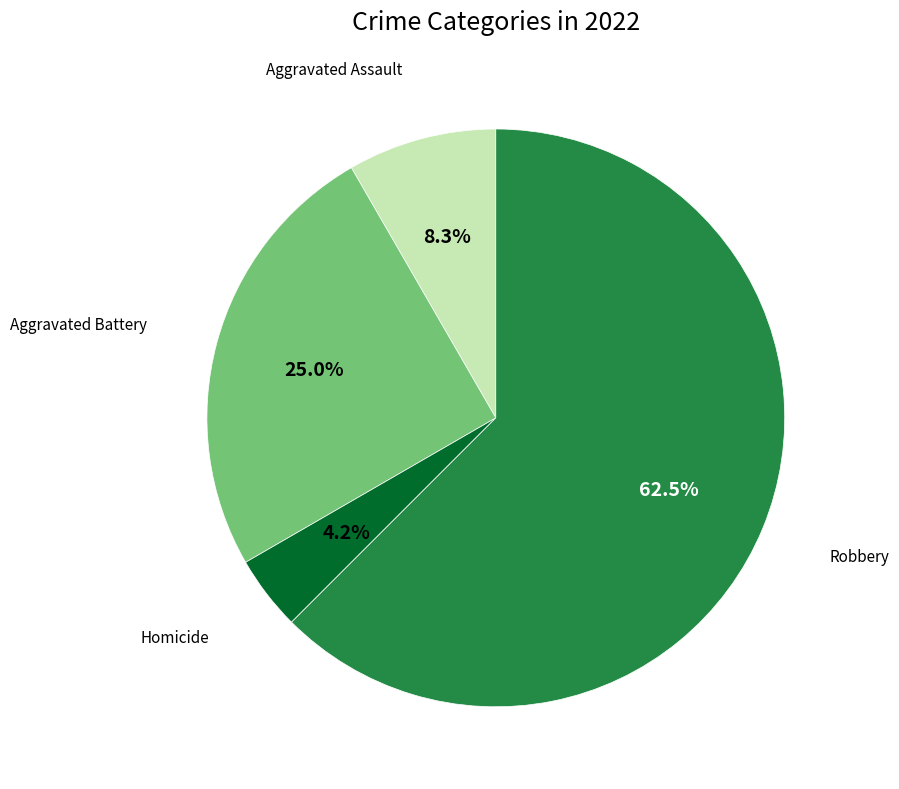

Is there any slice that represents more than half of the pie?

Yes